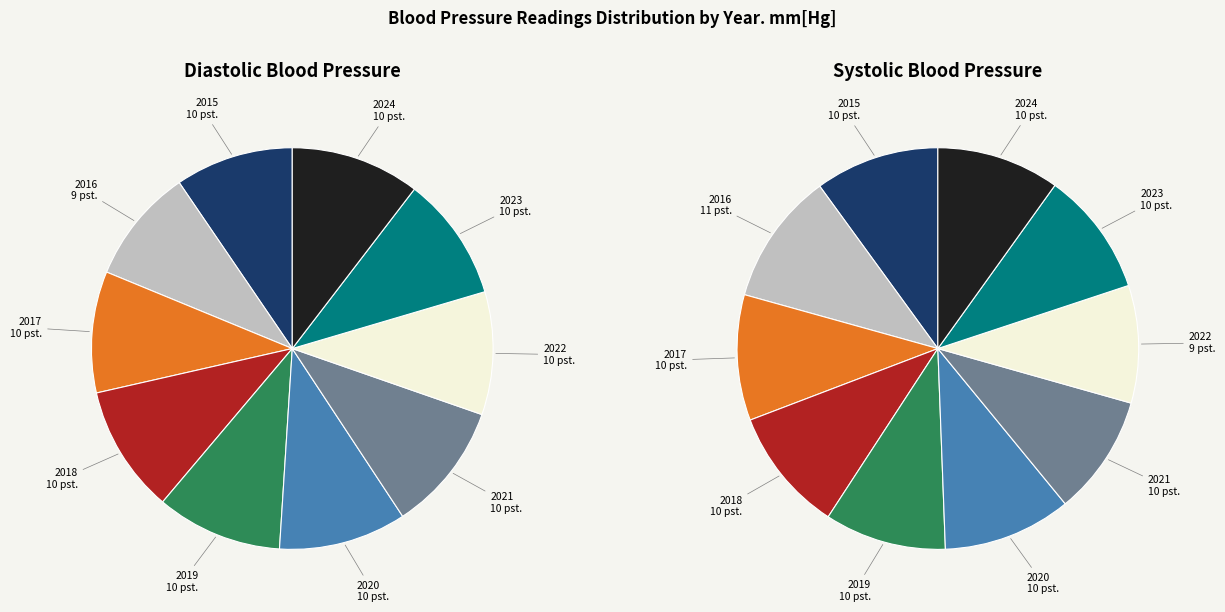

Rank the series at 2016 from highest to lowest value.

Systolic Blood Pressure, Diastolic Blood Pressure